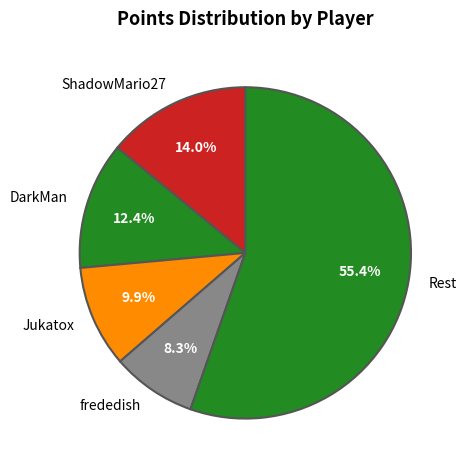

Is there any slice that represents more than half of the pie?

Yes